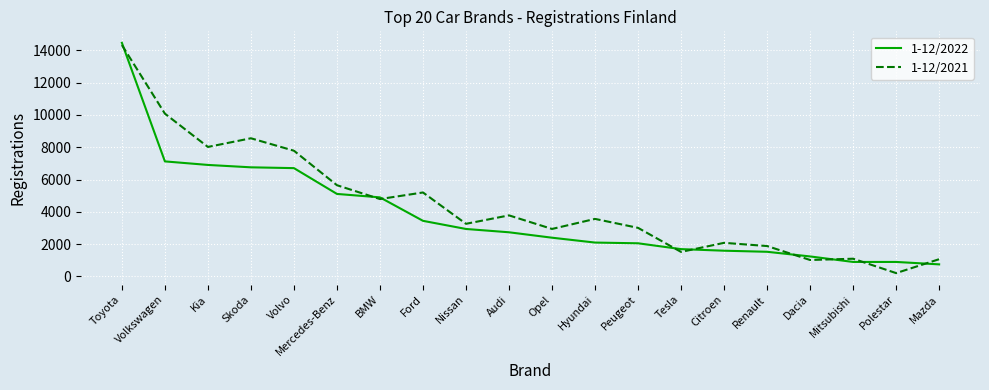

Which series has the largest total across all categories?

1-12/2021